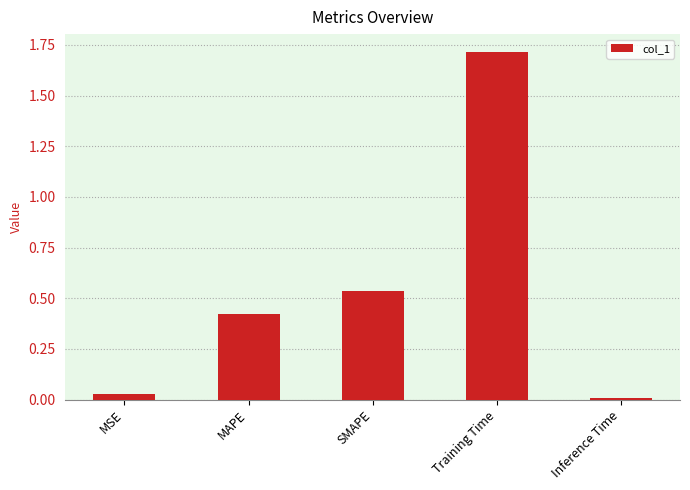

Are the bars grouped side by side (vs. stacked)?

No